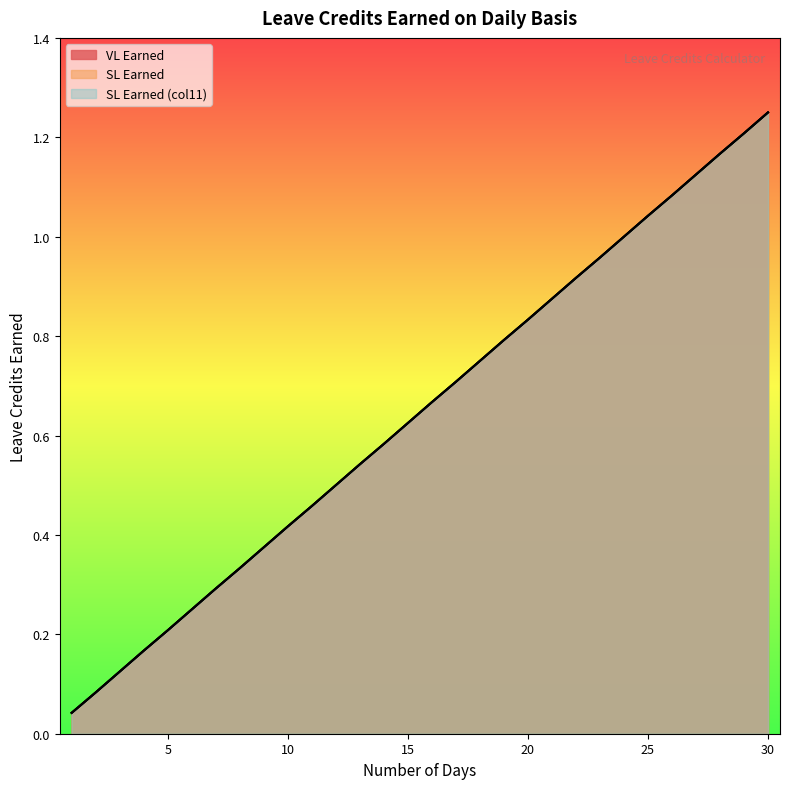

True or false: SL Earned (col11) and SL Earned cross at least once.

False